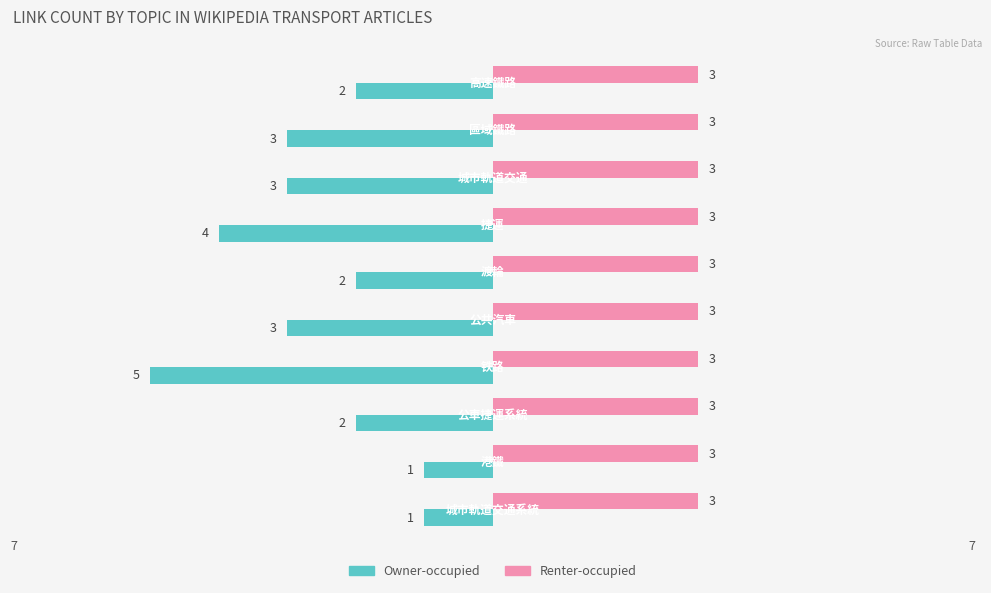

What is the average value of the Owner-occupied series?

-3